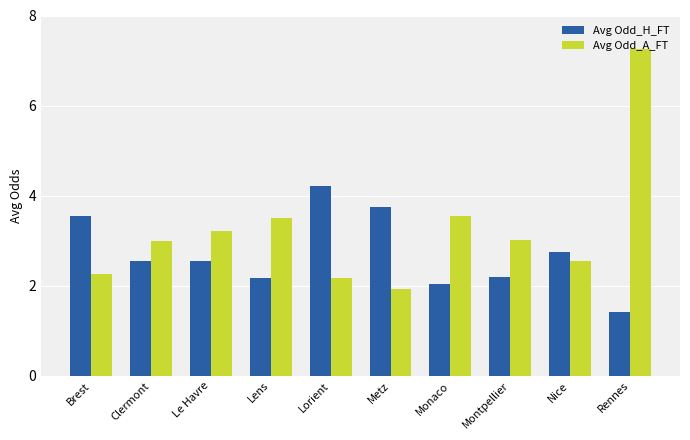

List the series in order of their peak value, highest first.

Avg Odd_A_FT, Avg Odd_H_FT